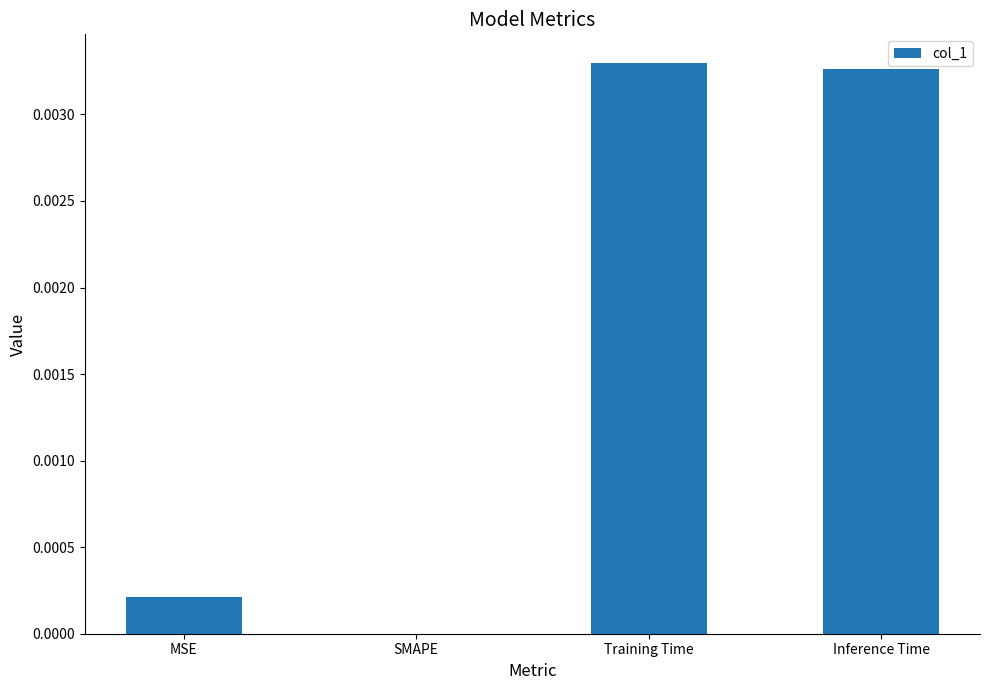

How many distinct data groups are displayed?

1